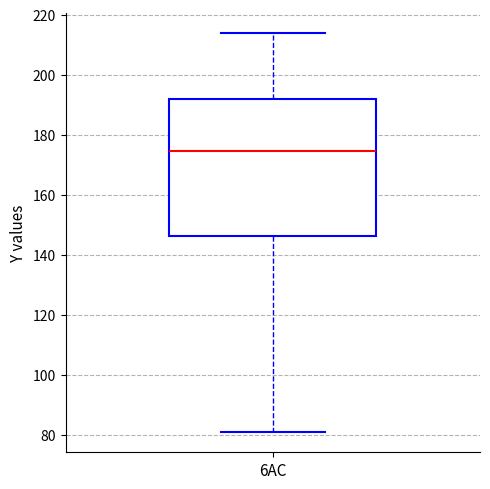

Where does the lower whisker of the box for 6AC end on the y-axis? The values are not printed on the chart, so give them approximately, as read against the axis.

80